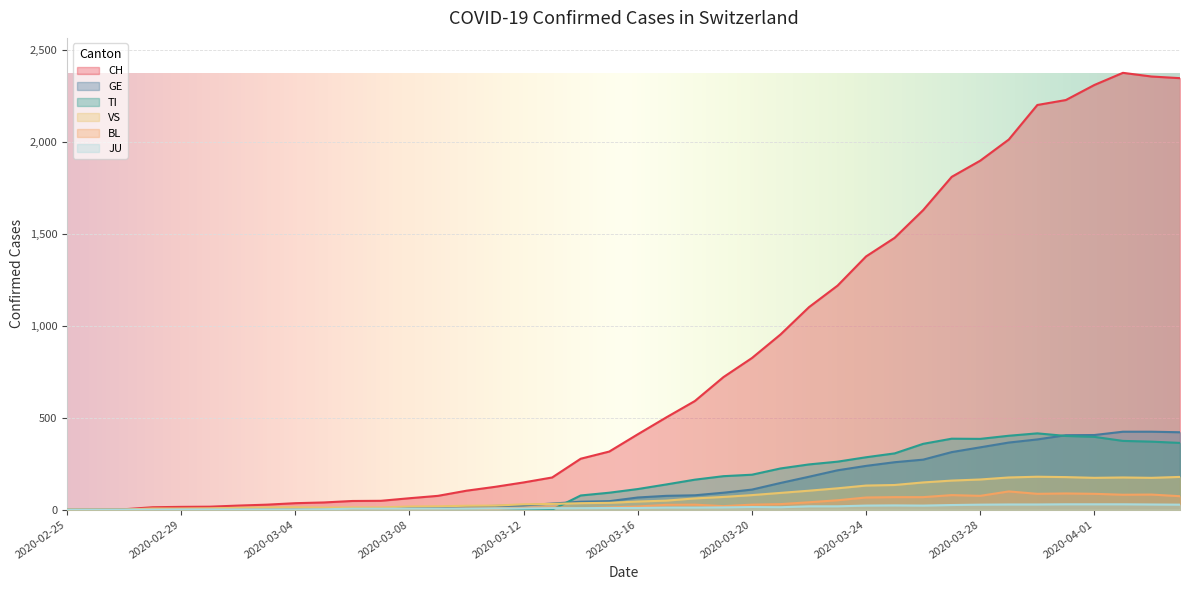

How many categories are shown in the chart?

40